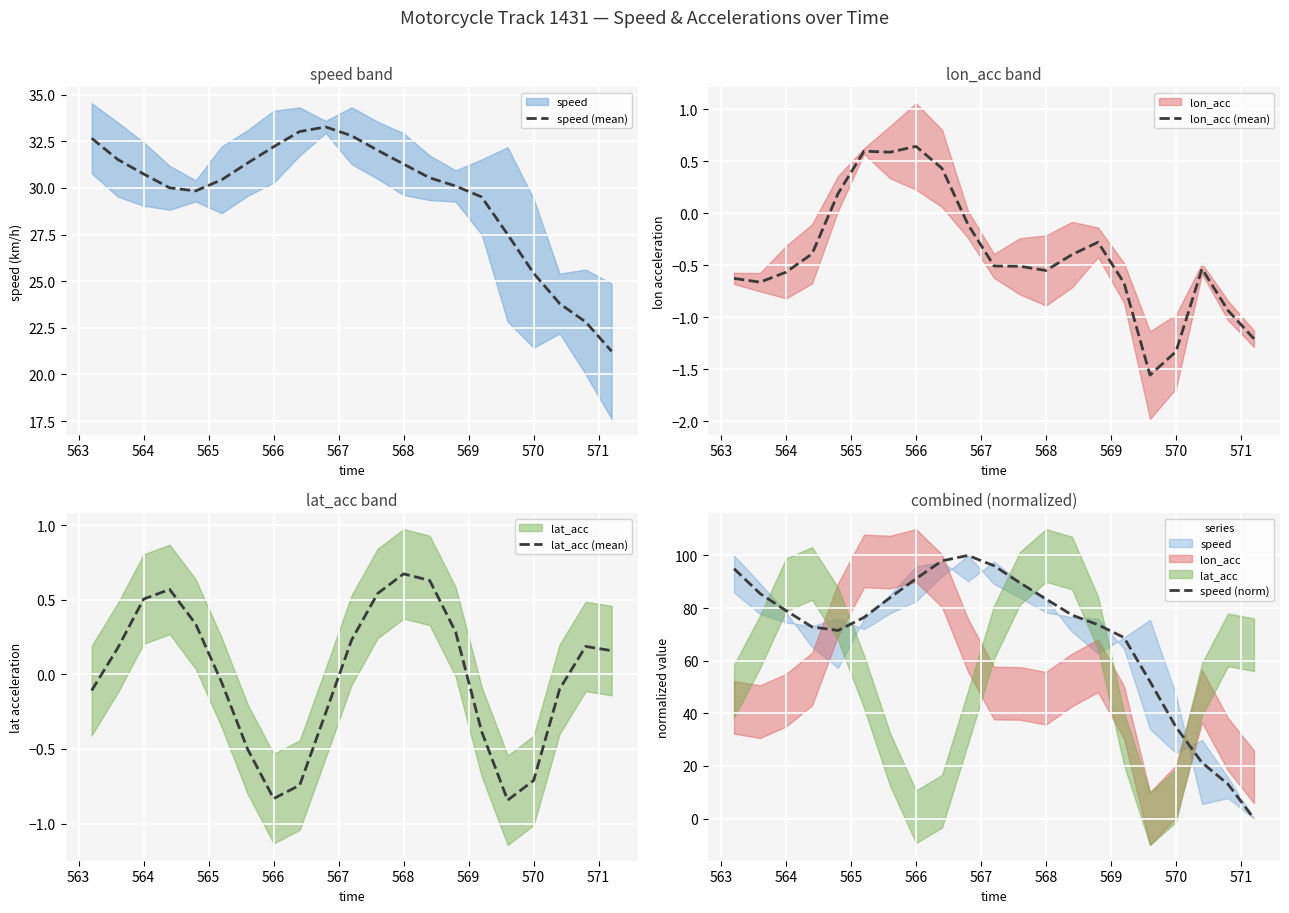

What is the maximum value for speed (mean)?

33.3